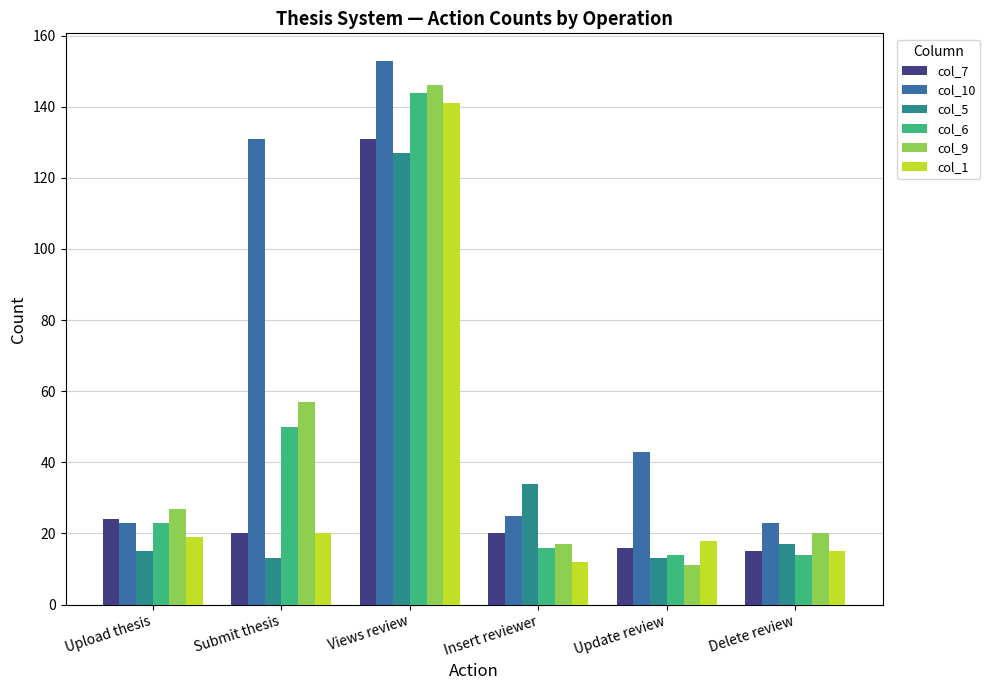

Is it true that col_7 equals 131 at Views review?

True